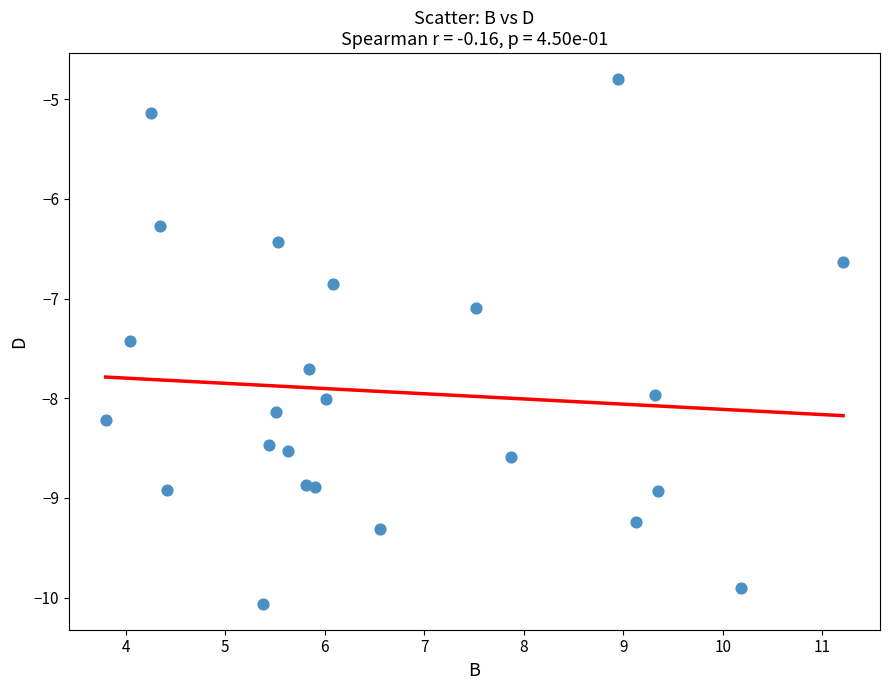

What Y value in the scatter plot is closest to -7?

-7.1